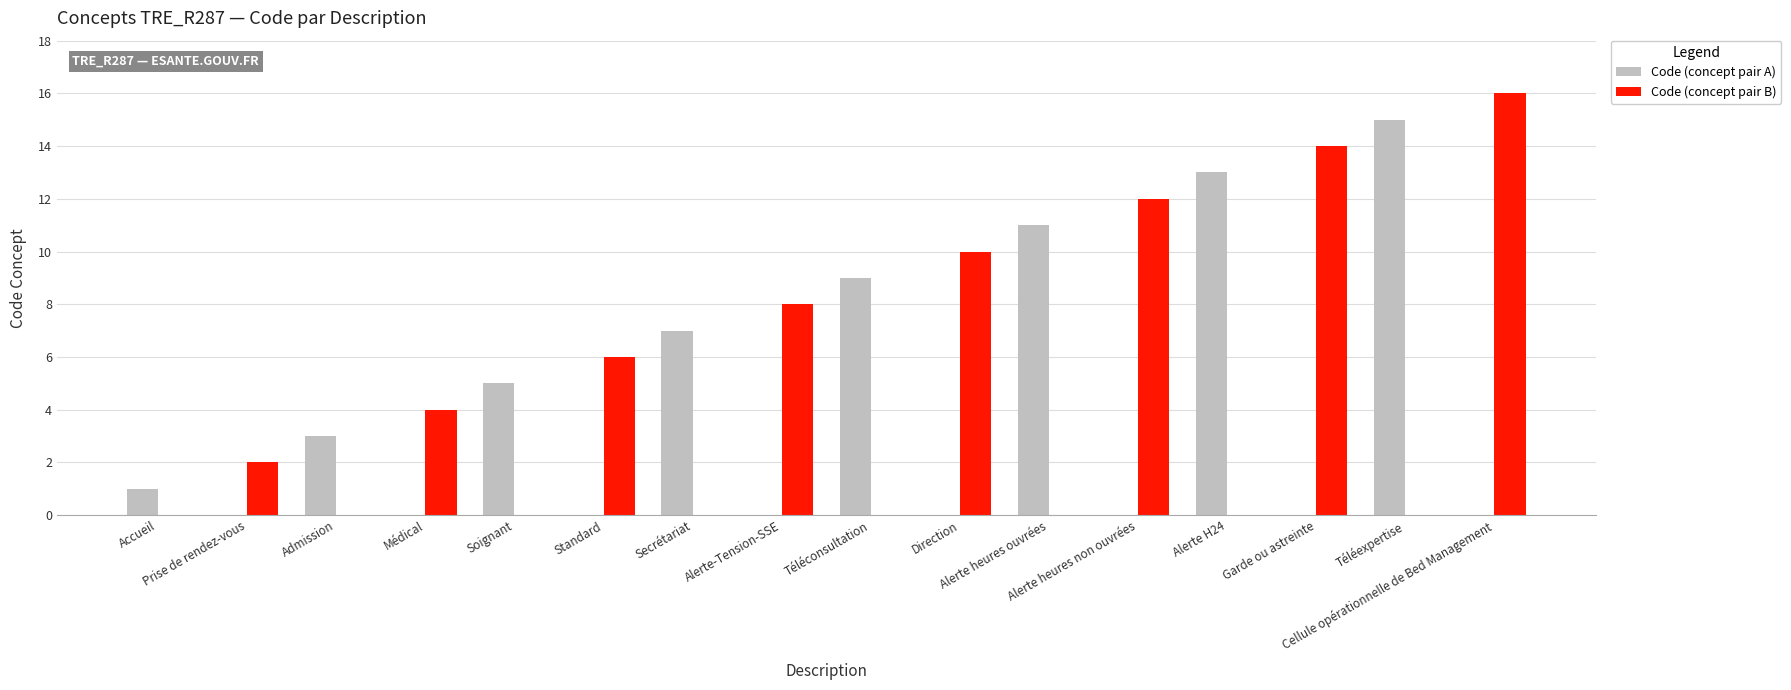

The value of Code (concept pair A) at Téléexpertise is 15. True or false?

True